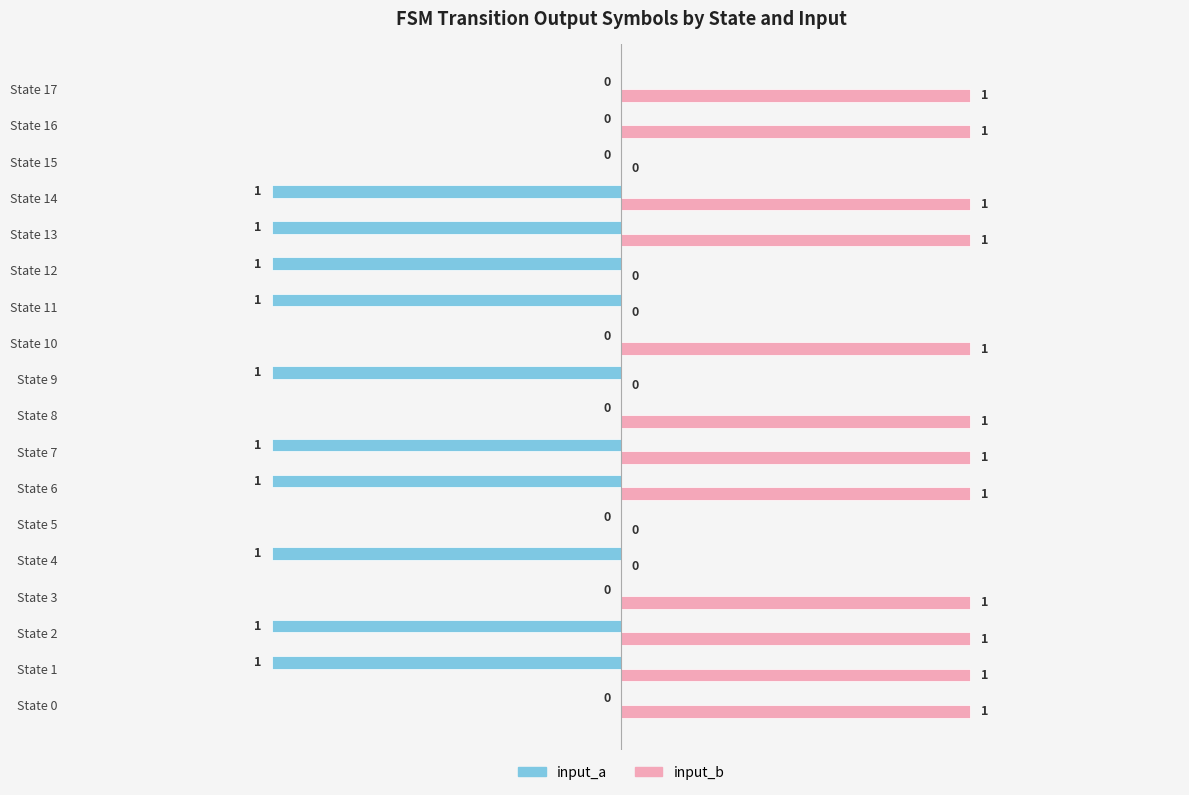

What is the sum of all input_a values?

-10